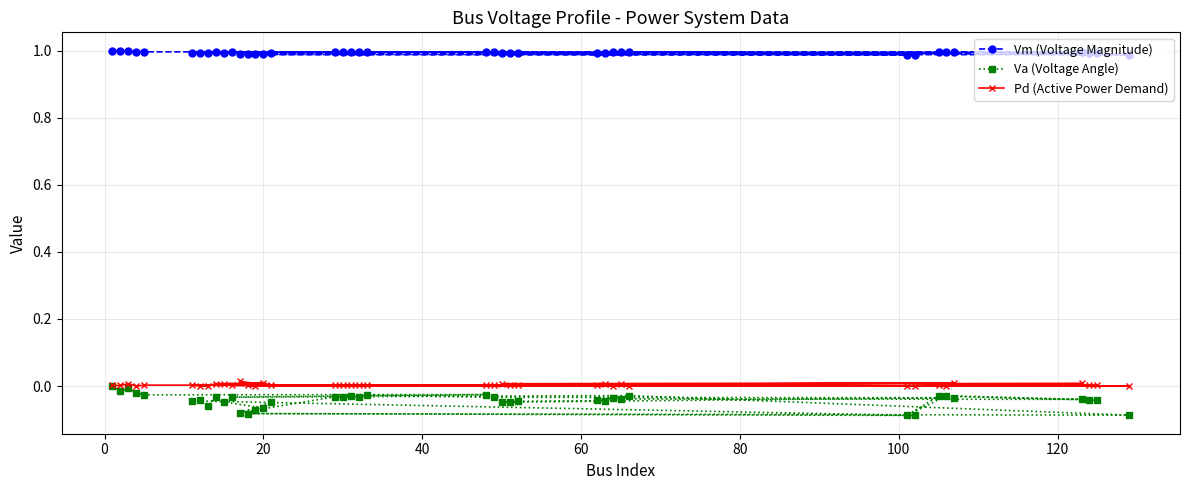

Which series has the largest range (max minus min)?

Va (Voltage Angle)